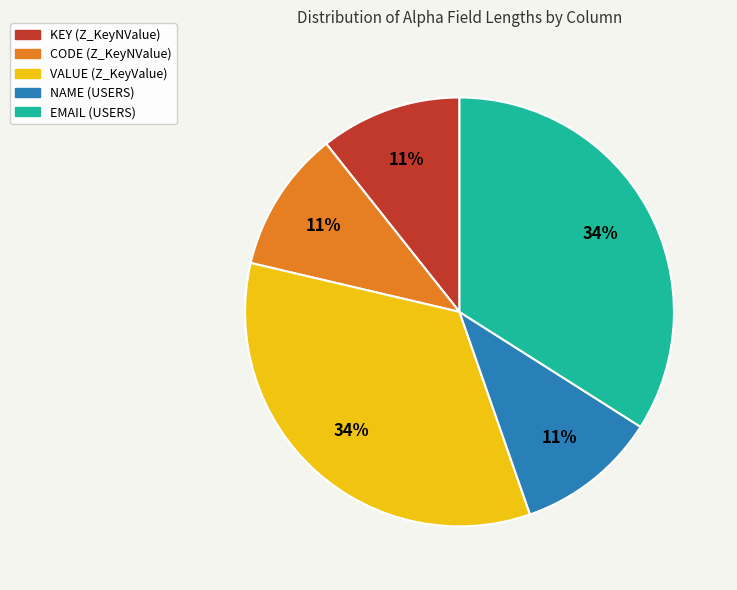

Does VALUE (Z_KeyValue) account for over 50% of the chart?

No